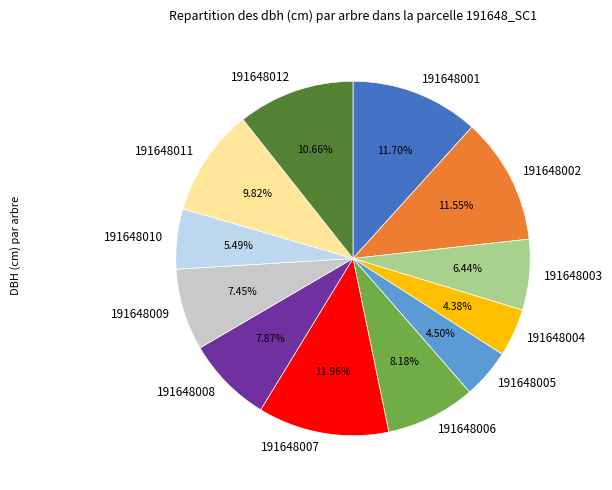

Is there any slice that represents more than half of the pie?

No